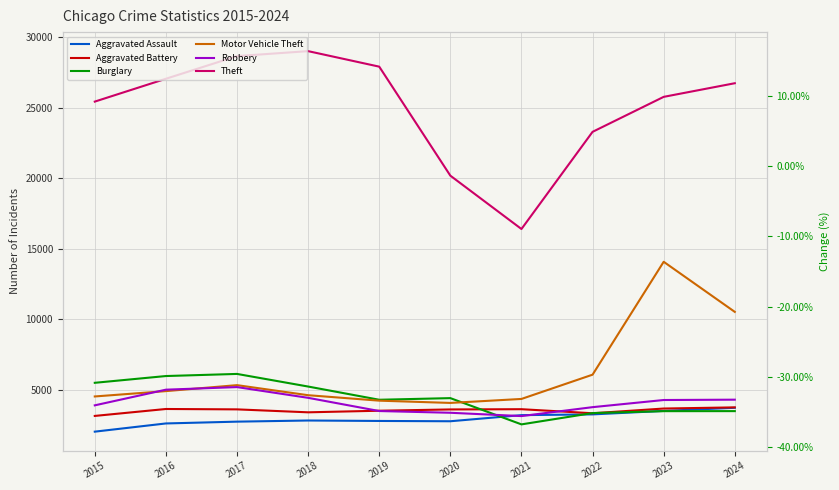

What is the value of the Burglary point at the 7th from the left?

2533